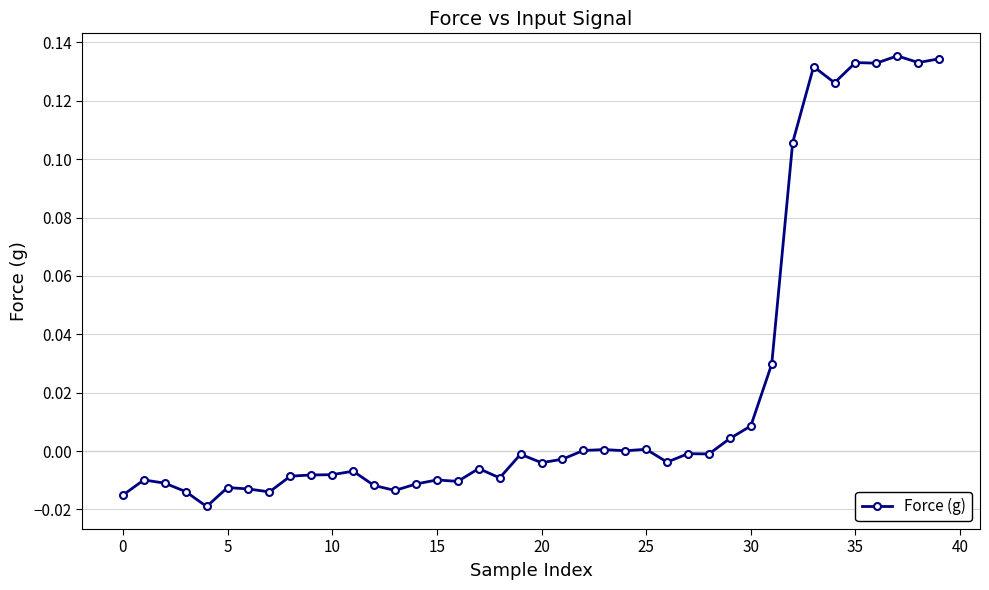

True or false: the data has more than 1 interior local peaks.

True